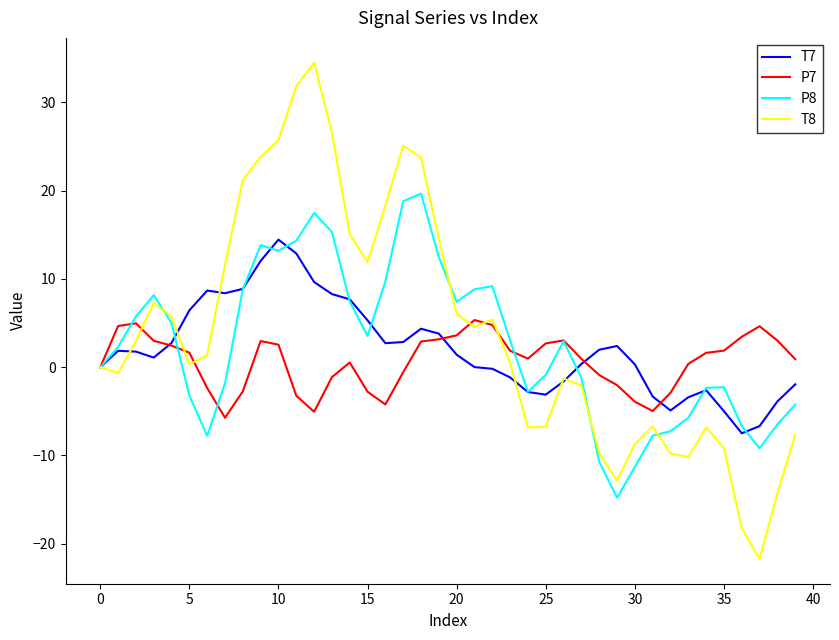

Which series has the largest range (max minus min)?

T8